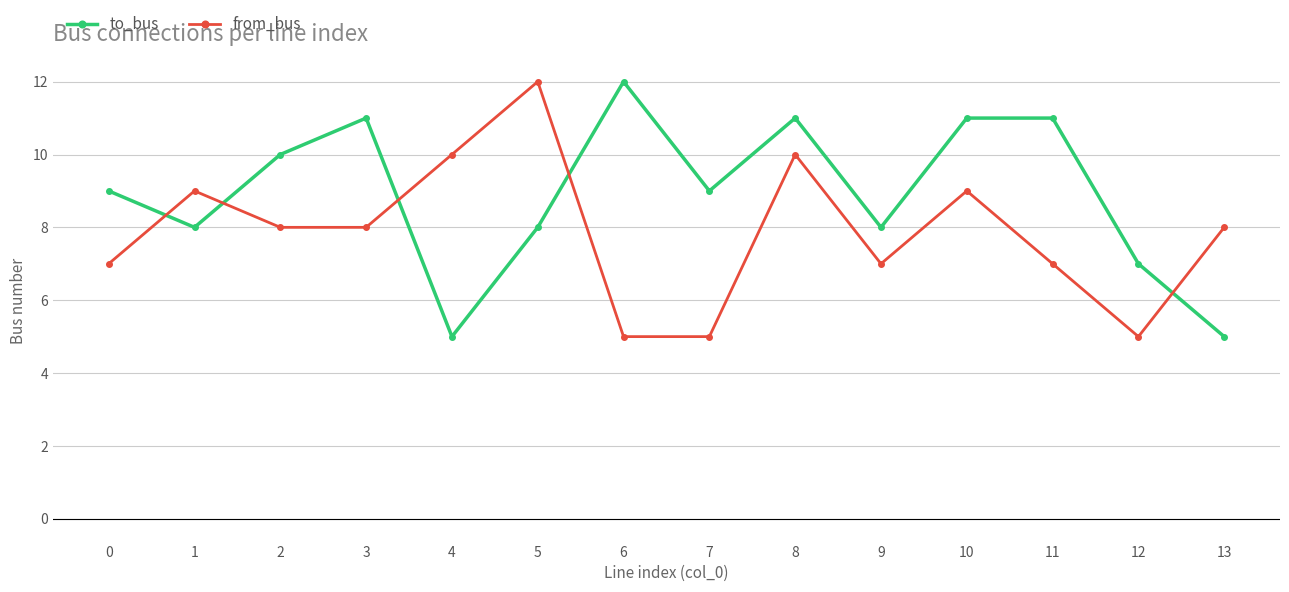

At 8, list the series in order from largest to smallest.

to_bus, from_bus